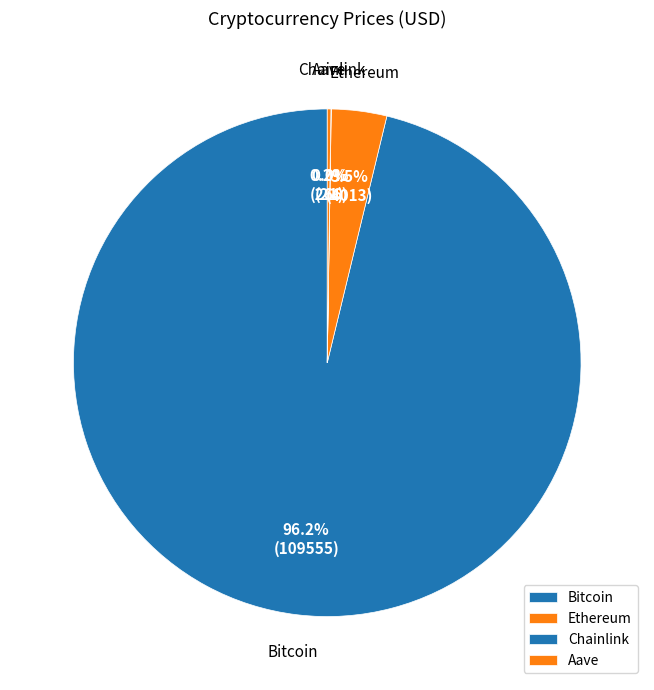

Which category has the biggest portion of the pie?

Bitcoin